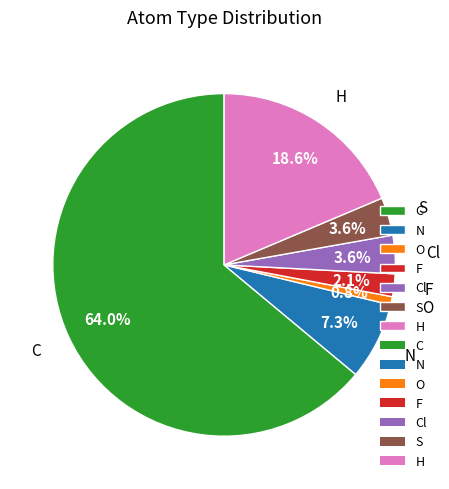

To the nearest percent, what percentage of the pie is H?

19%